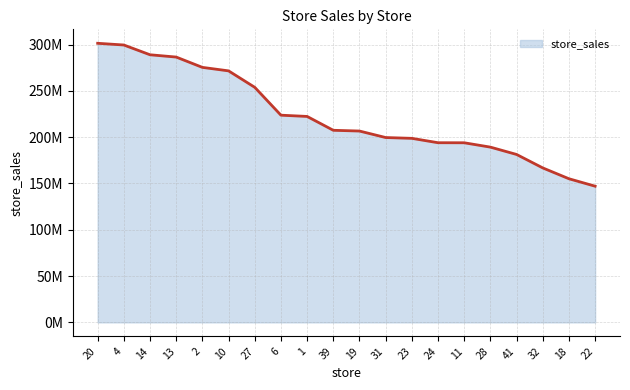

Is this an area chart (filled region under the line)?

Yes